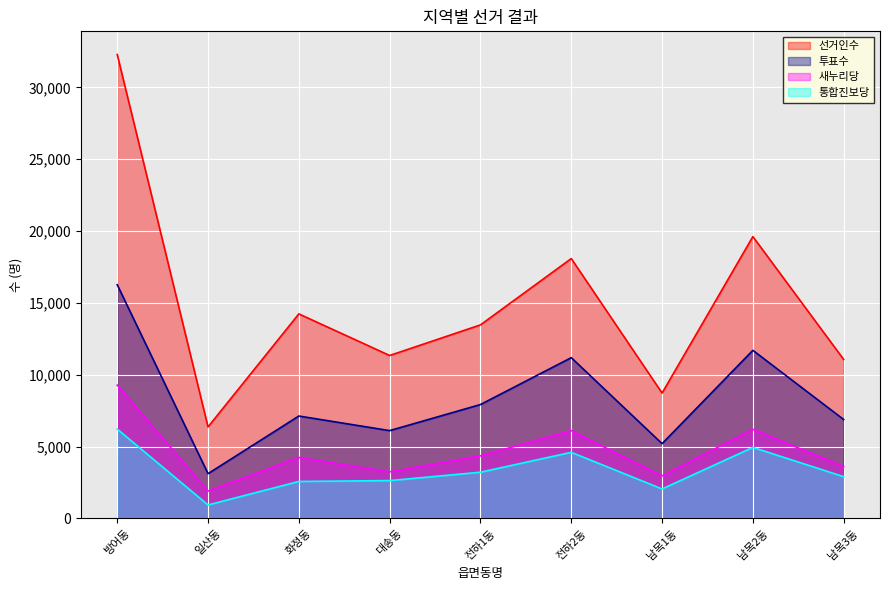

How many lines are shown in the chart?

4